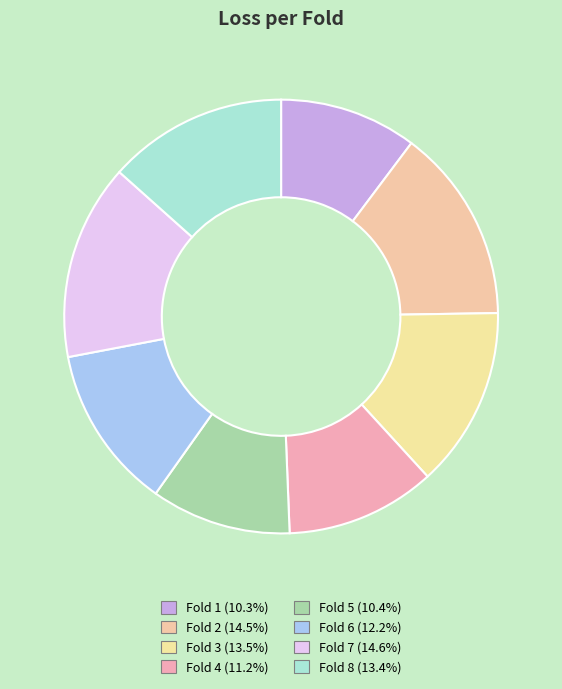

Count the number of slices in the pie.

8